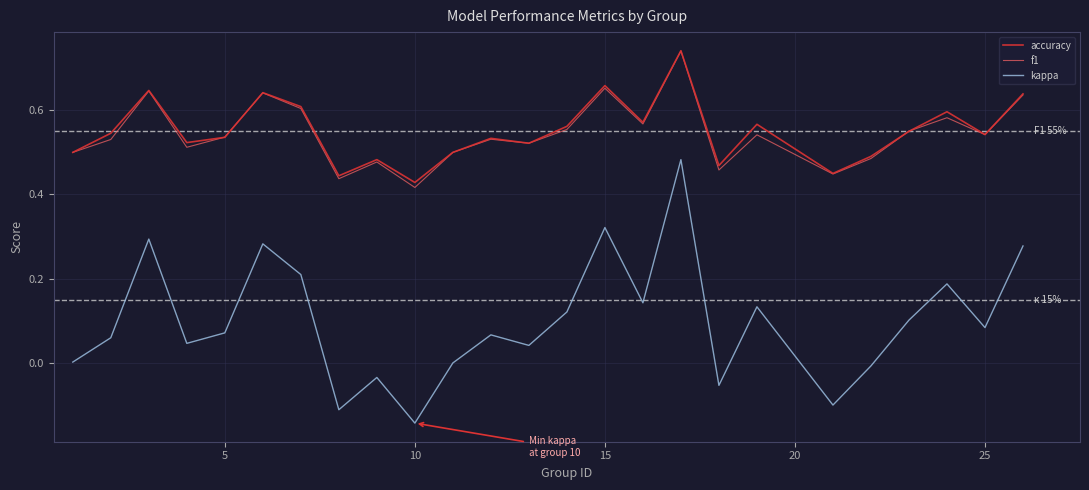

True or false: kappa and f1 cross at least once.

False